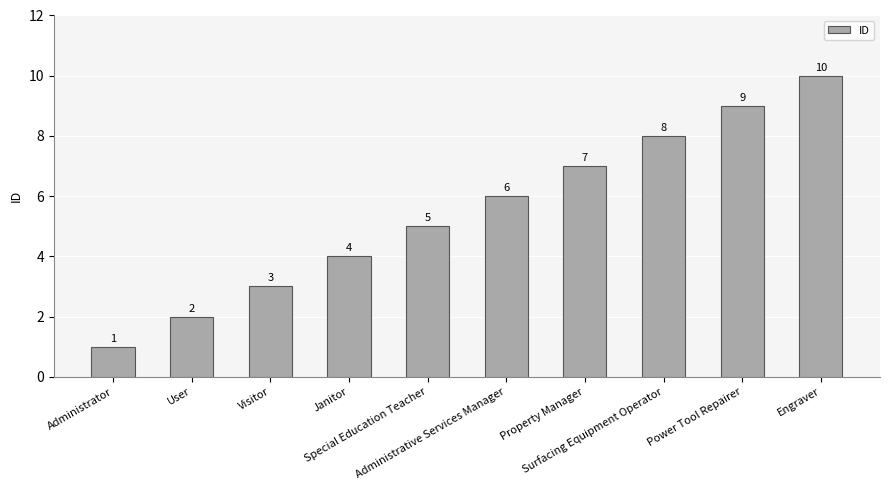

What is the sum of all values?

55